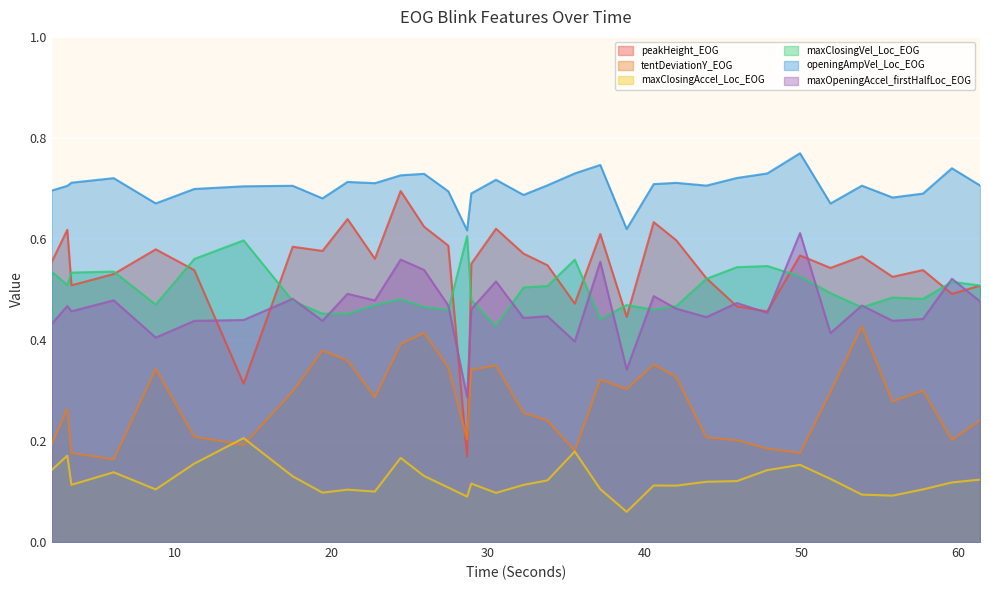

Reading left to right, transcribe all the data shown in this chart.

peakHeight_EOG: 0.6	0.6	0.5	0.5	0.6	0.5	0.3	0.6	0.6	0.6	0.6	0.7	0.6	0.6	0.2	0.6	0.6	0.6	0.5	0.5	0.6	0.4	0.6	0.6	0.5	0.5	0.5	0.6	0.5	0.6	0.5	0.5	0.5	0.5
tentDeviationY_EOG: 0.2	0.3	0.2	0.2	0.3	0.2	0.2	0.3	0.4	0.4	0.3	0.4	0.4	0.3	0.2	0.3	0.3	0.3	0.2	0.2	0.3	0.3	0.4	0.3	0.2	0.2	0.2	0.2	0.3	0.4	0.3	0.3	0.2	0.2
maxClosingAccel_Loc_EOG: 0.1	0.2	0.1	0.1	0.1	0.2	0.2	0.1	0.1	0.1	0.1	0.2	0.1	0.1	0.1	0.1	0.1	0.1	0.1	0.2	0.1	0.1	0.1	0.1	0.1	0.1	0.1	0.2	0.1	0.1	0.1	0.1	0.1	0.1
maxClosingVel_Loc_EOG: 0.5	0.5	0.5	0.5	0.5	0.6	0.6	0.5	0.5	0.5	0.5	0.5	0.5	0.5	0.6	0.5	0.4	0.5	0.5	0.6	0.4	0.5	0.5	0.5	0.5	0.5	0.5	0.5	0.5	0.5	0.5	0.5	0.5	0.5
openingAmpVel_Loc_EOG: 0.7	0.7	0.7	0.7	0.7	0.7	0.7	0.7	0.7	0.7	0.7	0.7	0.7	0.7	0.6	0.7	0.7	0.7	0.7	0.7	0.7	0.6	0.7	0.7	0.7	0.7	0.7	0.8	0.7	0.7	0.7	0.7	0.7	0.7
maxOpeningAccel_firstHalfLoc_EOG: 0.4	0.5	0.5	0.5	0.4	0.4	0.4	0.5	0.4	0.5	0.5	0.6	0.5	0.5	0.3	0.5	0.5	0.4	0.4	0.4	0.6	0.3	0.5	0.5	0.4	0.5	0.5	0.6	0.4	0.5	0.4	0.4	0.5	0.5